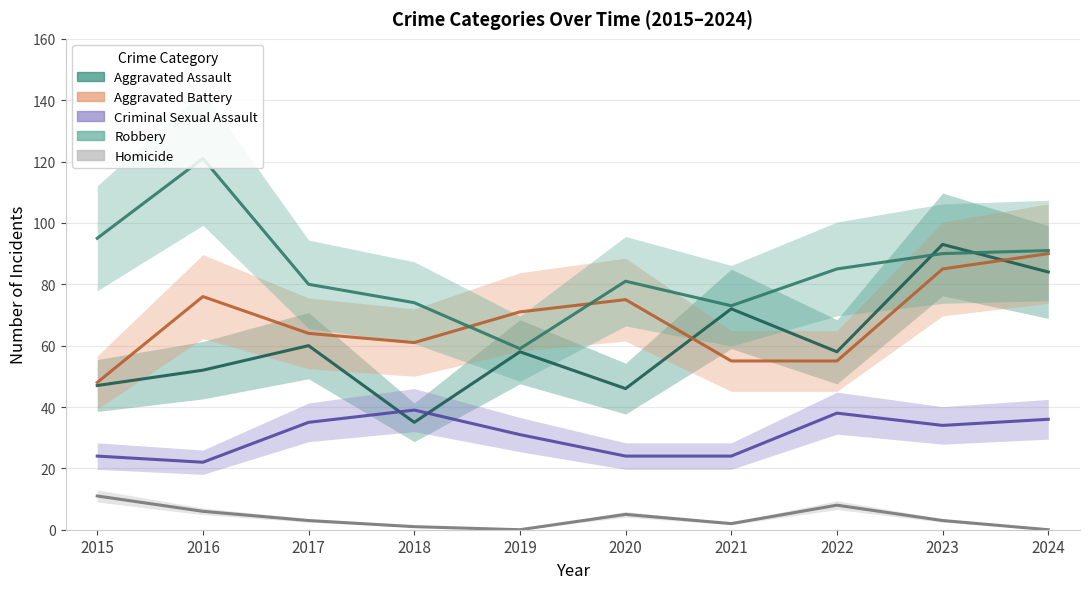

True or false: Aggravated Battery and Criminal Sexual Assault cross at least once.

False